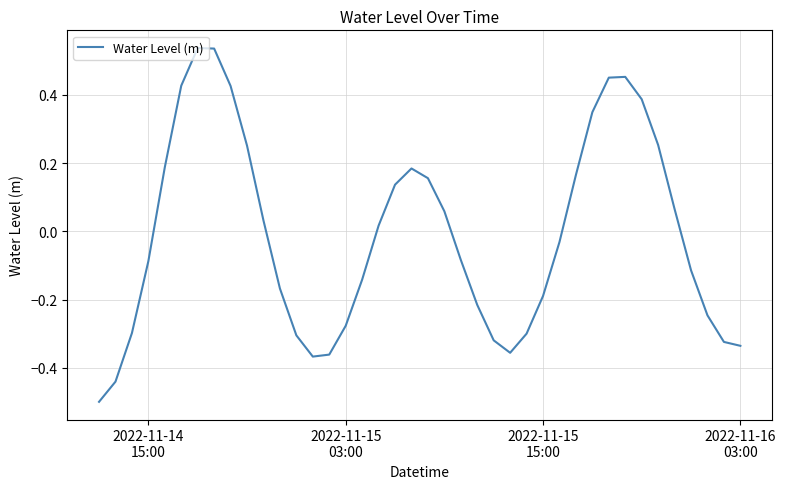

Does the chart display data point markers on the line(s)?

No